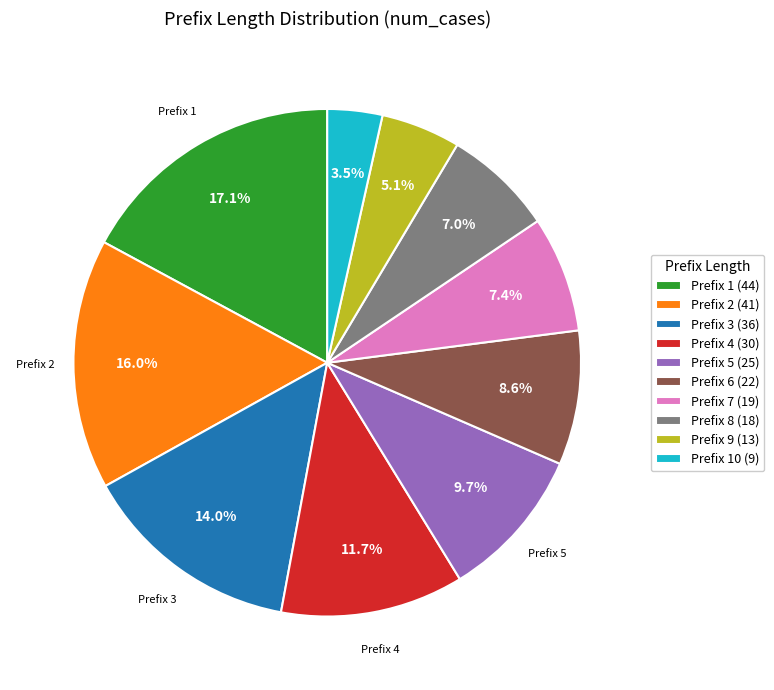

What percentage is NOT represented by Prefix 4 (30)?

88.3%